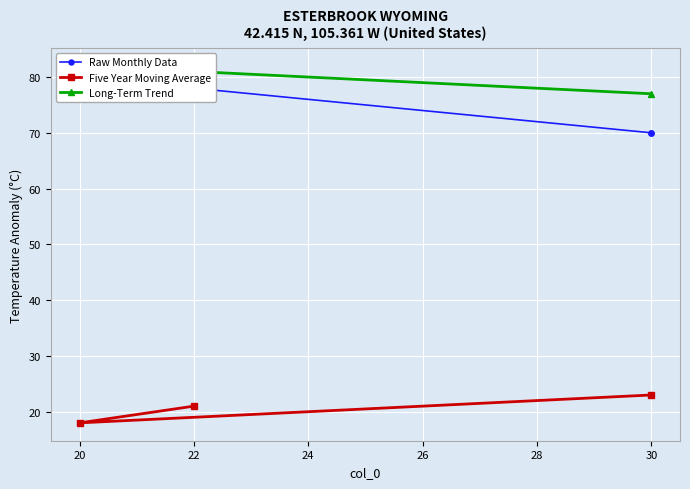

At how many categories does at least one series exceed 39?

3